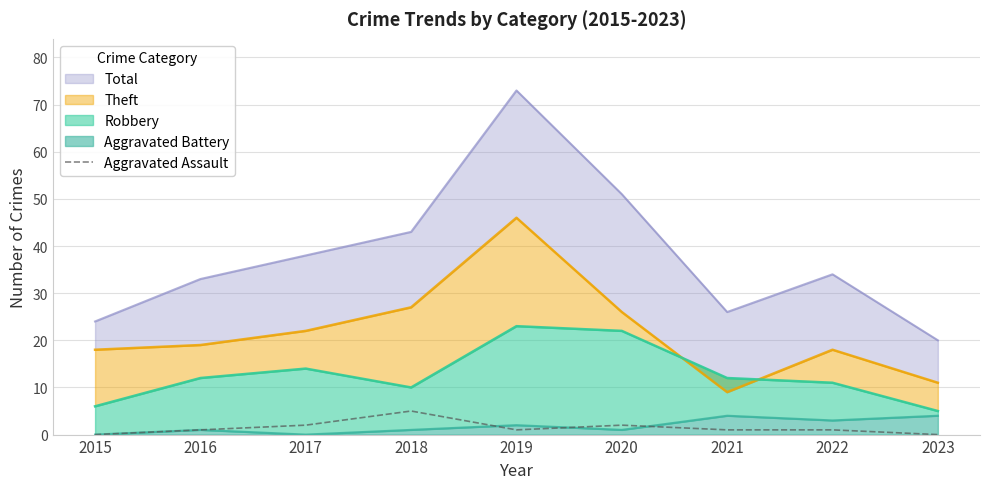

Count the number of categories in the chart.

9